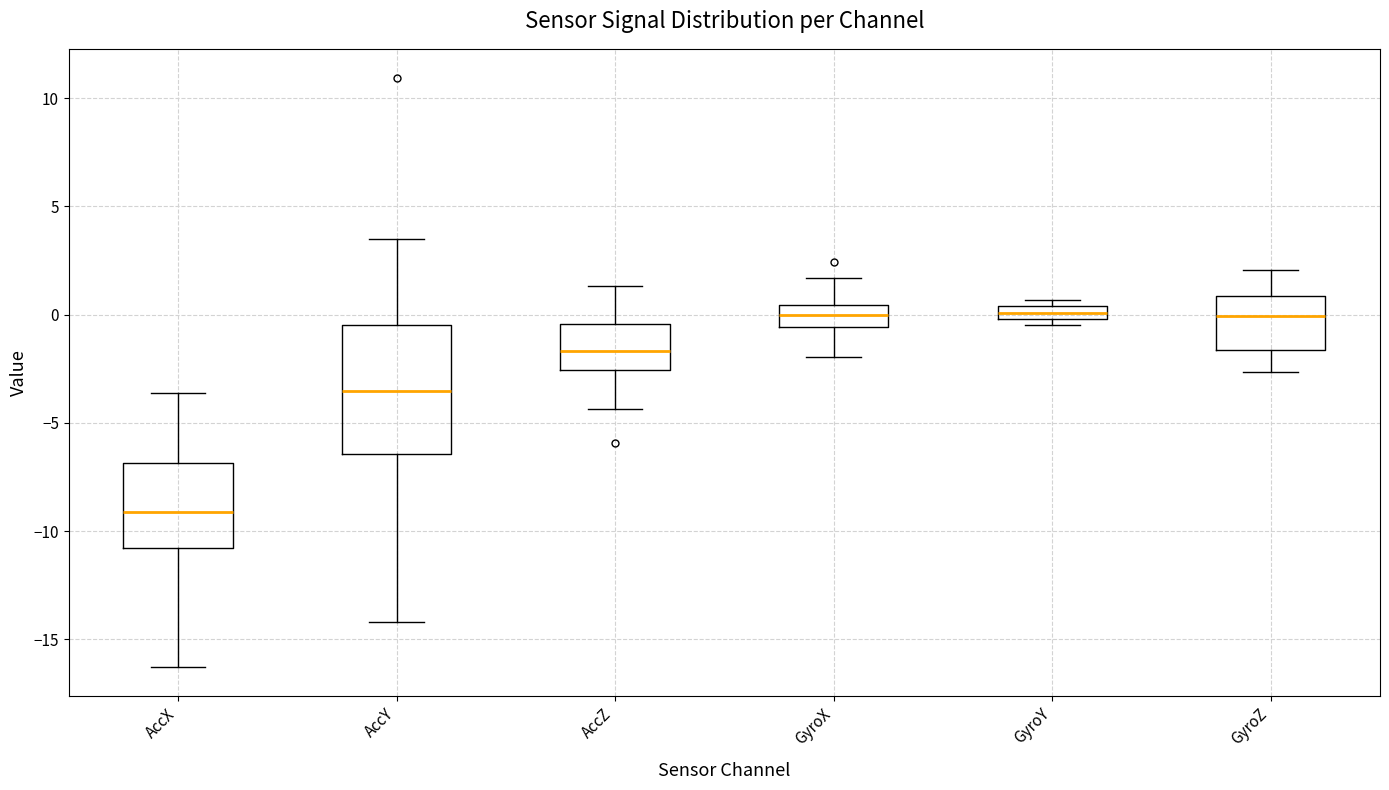

Where is the lower edge of the box for AccZ on the y-axis? The values are not printed on the chart, so give them approximately, as read against the axis.

-2.5